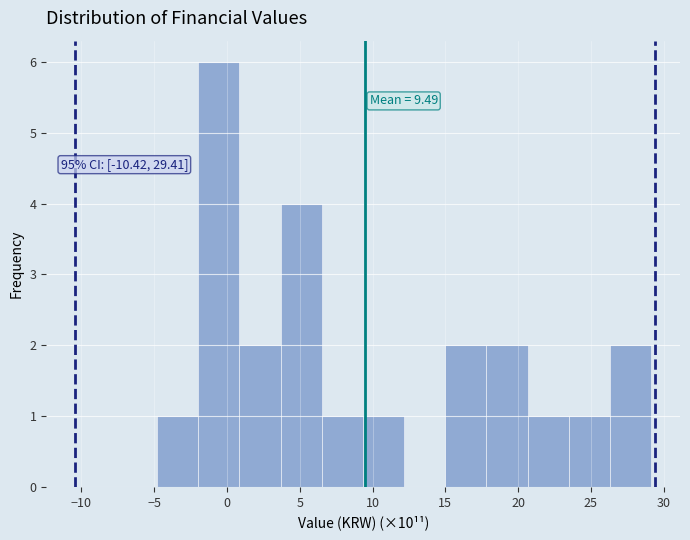

Over which range of the x-axis is the bar tallest?

-2.0 to 1.0